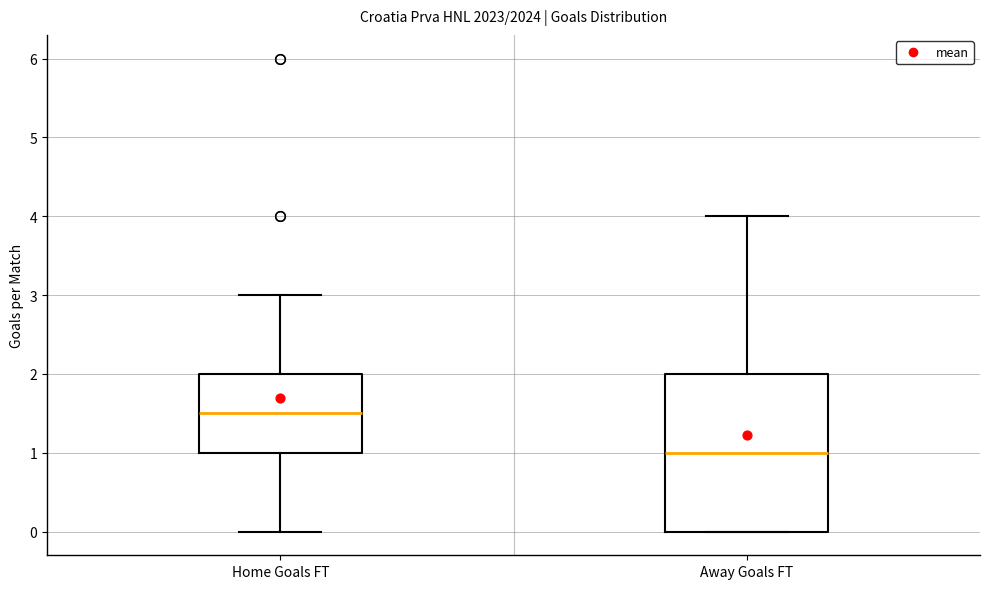

Reading left to right, transcribe this box plot: for each box, give where its median line is, the range the box spans, and where its two whiskers end, as read against the y-axis. The values are not printed on the chart, so give them approximately, as read against the axis.

Home Goals FT: median 1.5, box 1.0 to 2.0, whiskers 0.0 to 3.0
Away Goals FT: median 1.0, box 0.0 to 2.0, whiskers 0.0 to 4.0